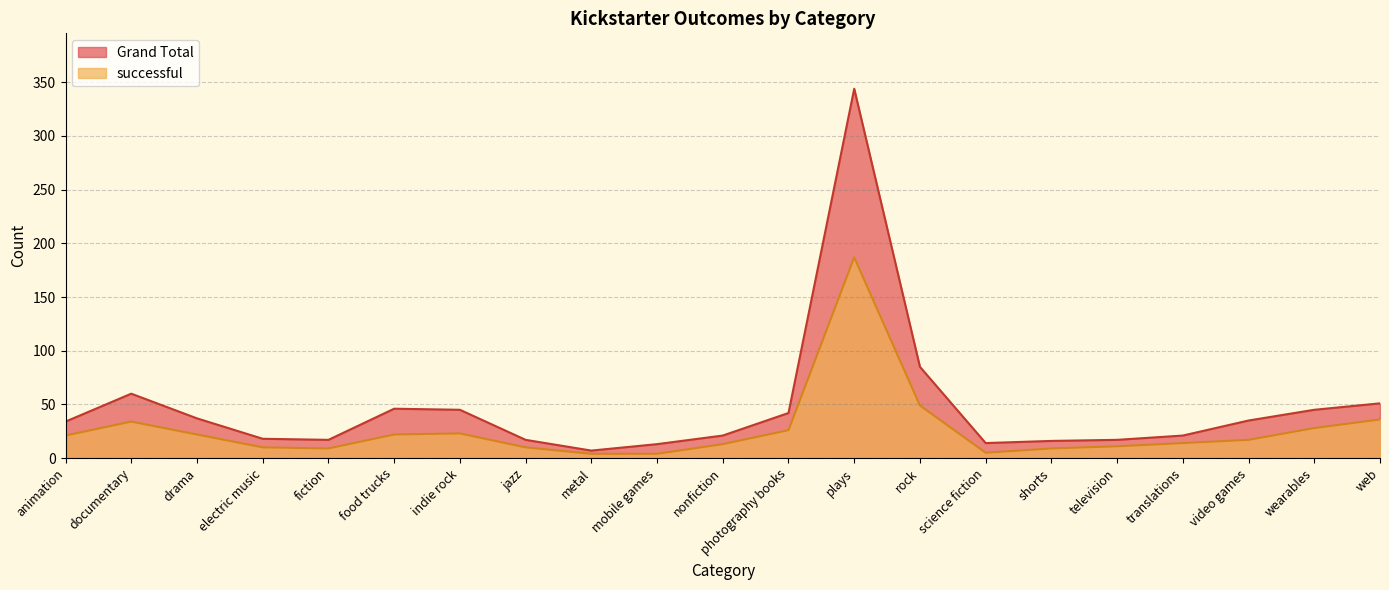

What is the label of the 12th point from the right?

mobile games